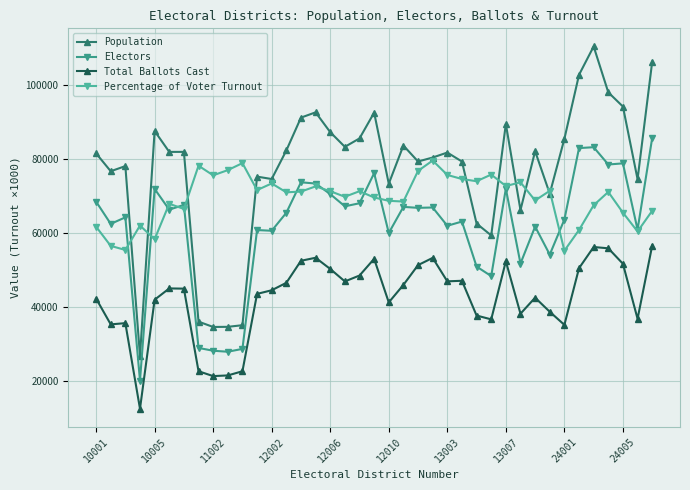

How many data points does each series have?

39